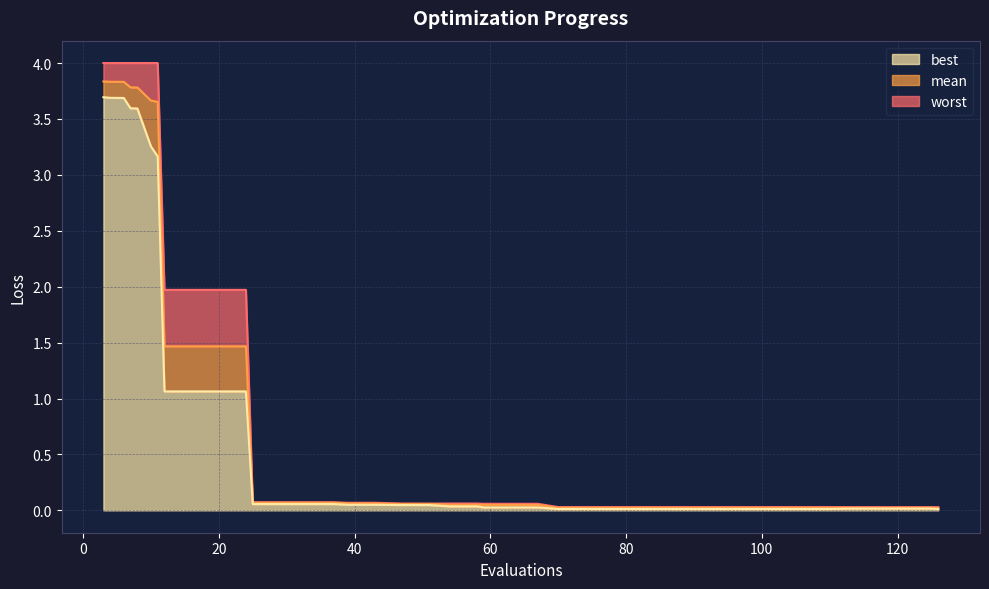

How many lines are shown in the chart?

3